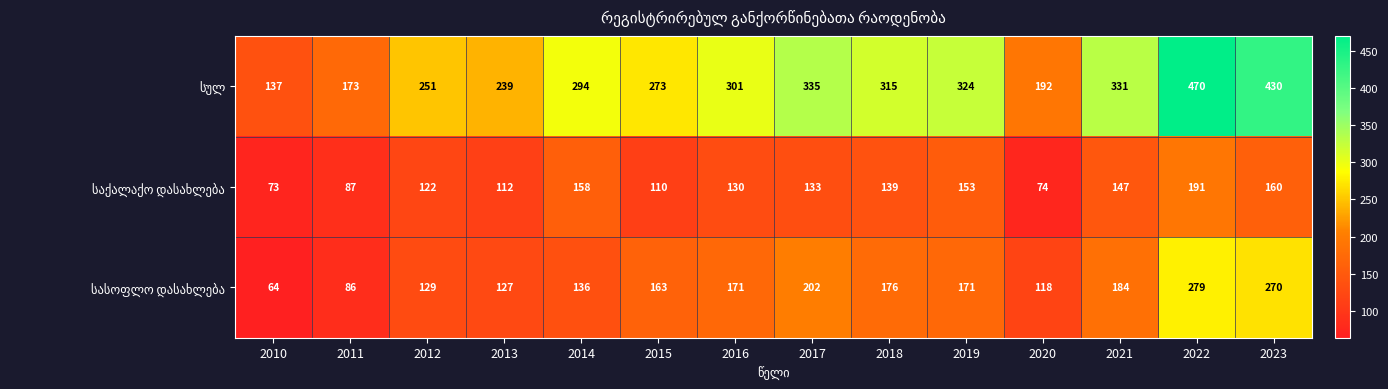

At which category is the sum across all series the highest?

2022